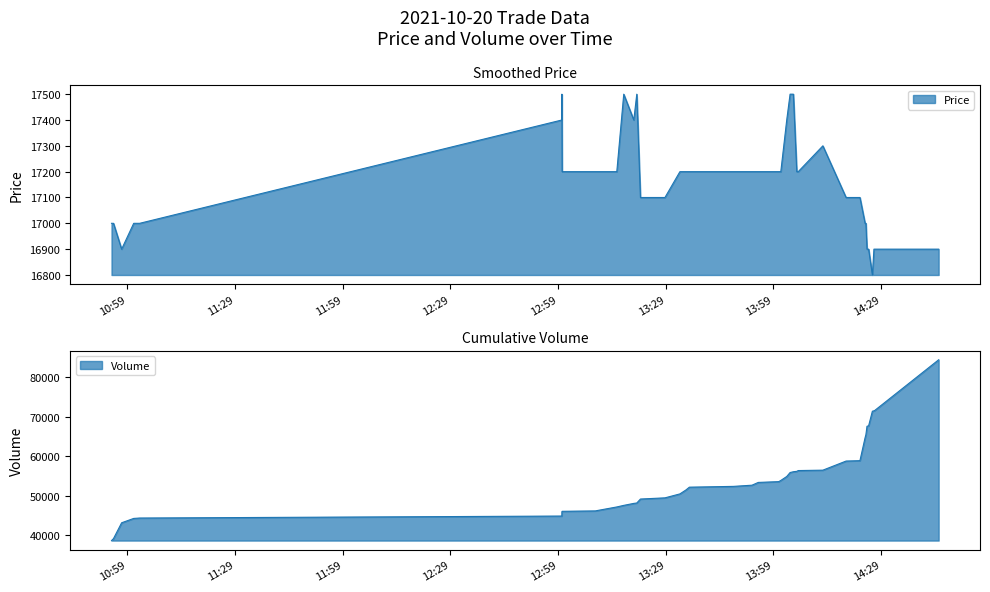

True or false: Price and Volume cross at least once.

False